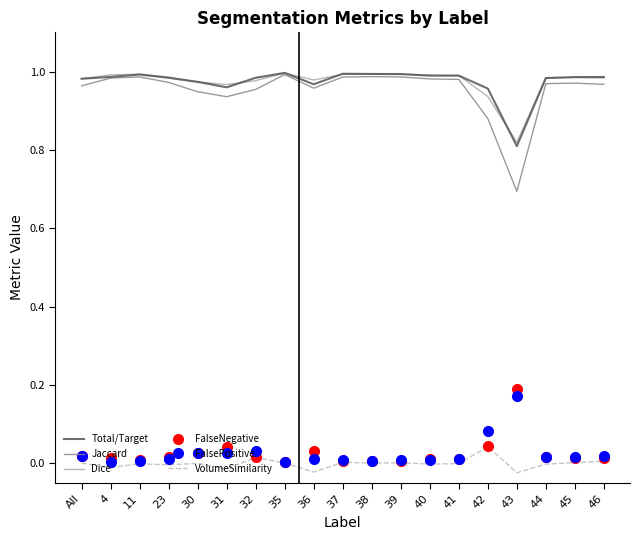

True or false: Dice has a value of 1.0 at 45.

True